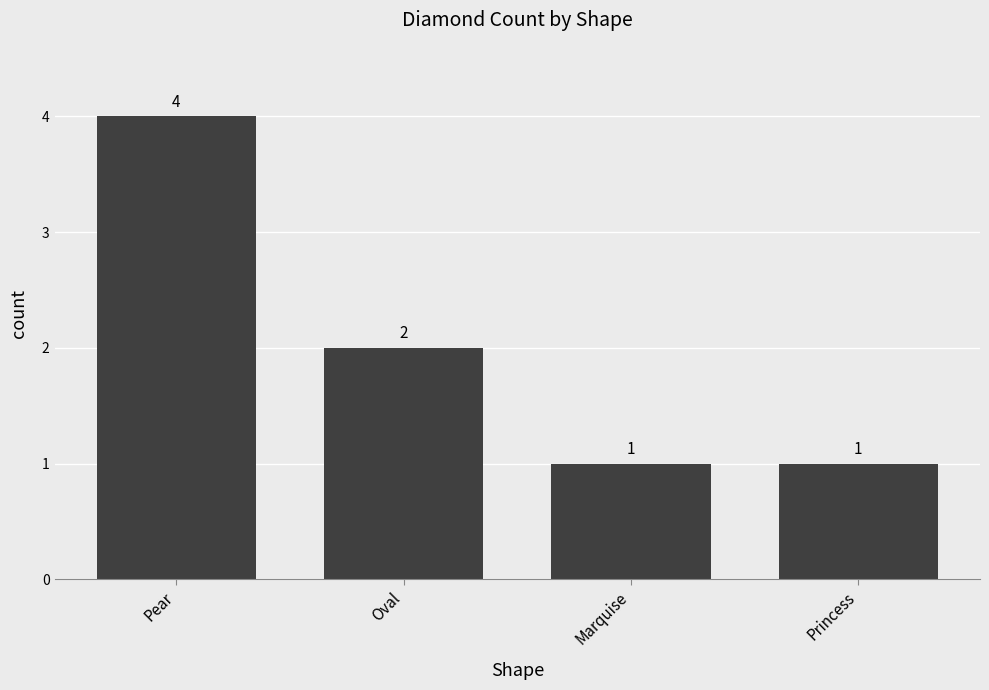

Reading left to right, list all the values displayed in this chart.

4	2	1	1